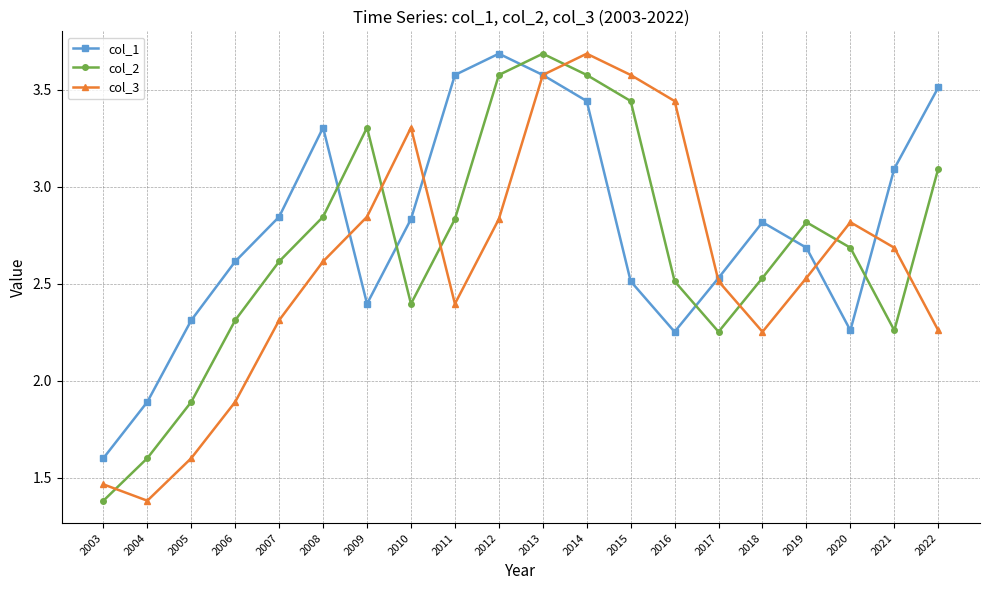

At how many categories does at least one series exceed 2?

18